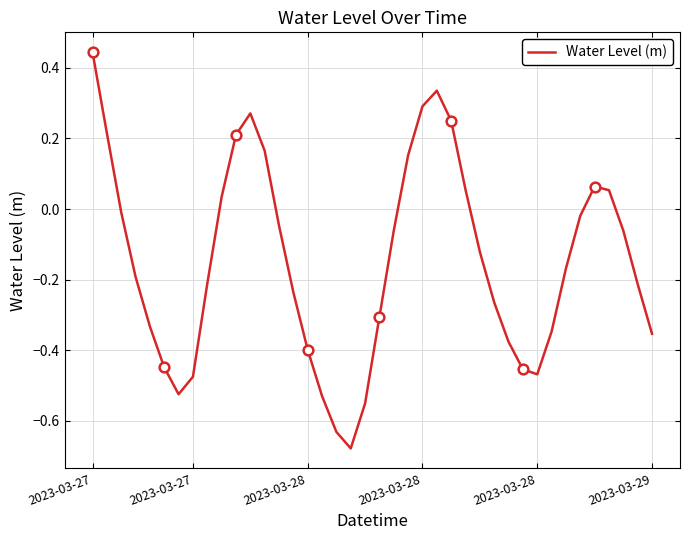

Reading left to right, transcribe all the data shown in this chart.

0.4	0.2	-0.0	-0.2	-0.3	-0.4	-0.5	-0.5	-0.2	0.0	0.2	0.3	0.2	-0.0	-0.2	-0.4	-0.5	-0.6	-0.7	-0.6	-0.3	-0.1	0.2	0.3	0.3	0.2	0.1	-0.1	-0.3	-0.4	-0.5	-0.5	-0.3	-0.2	-0.0	0.1	0.1	-0.1	-0.2	-0.4